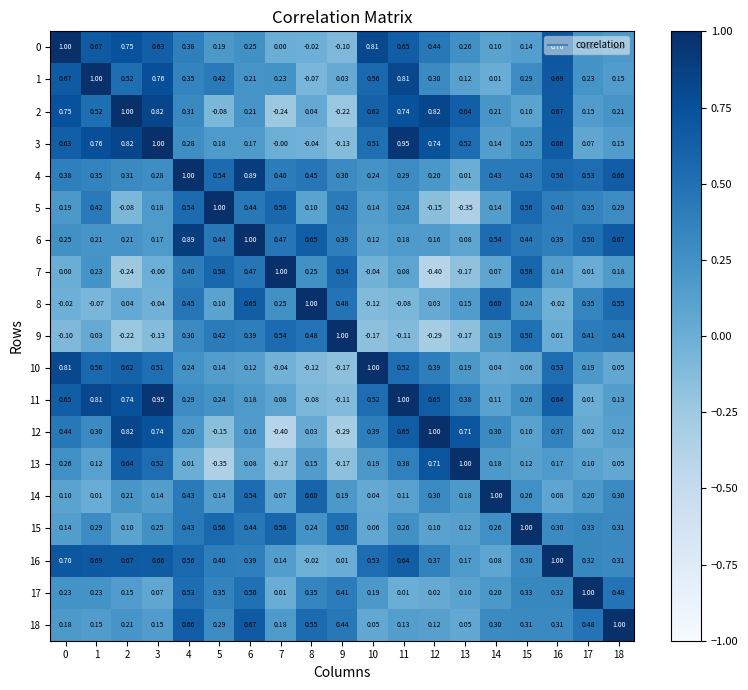

How many distinct data groups are displayed?

19